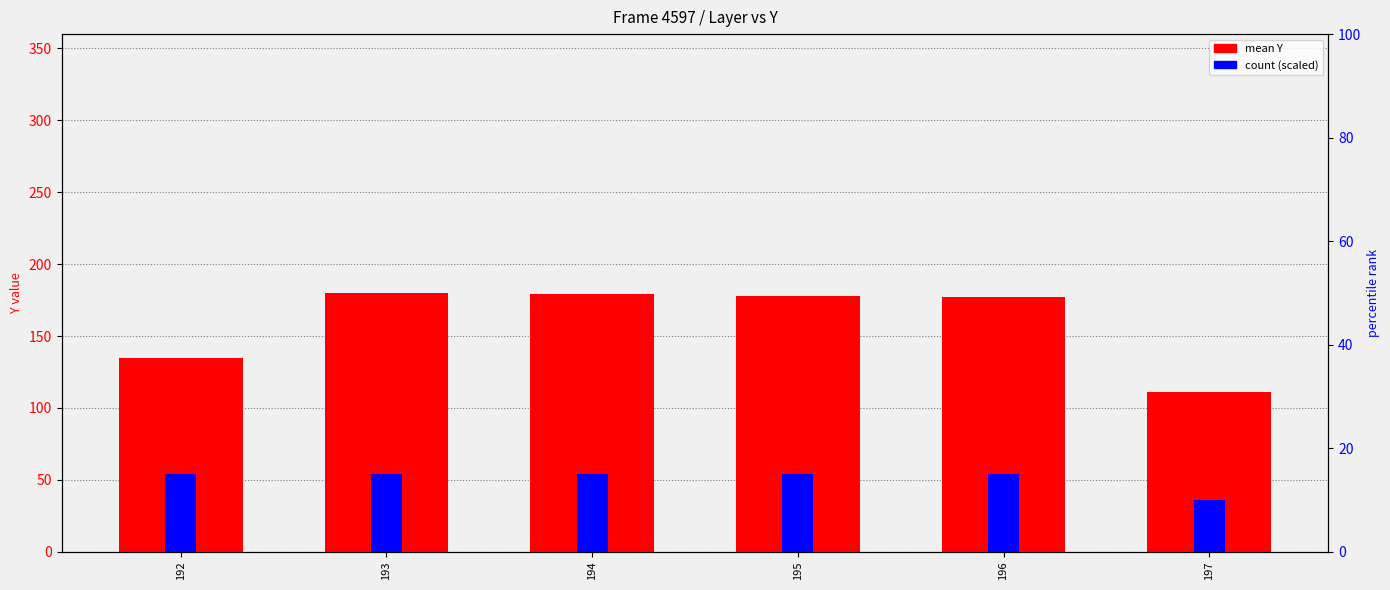

Which series has the largest total across all categories?

mean Y